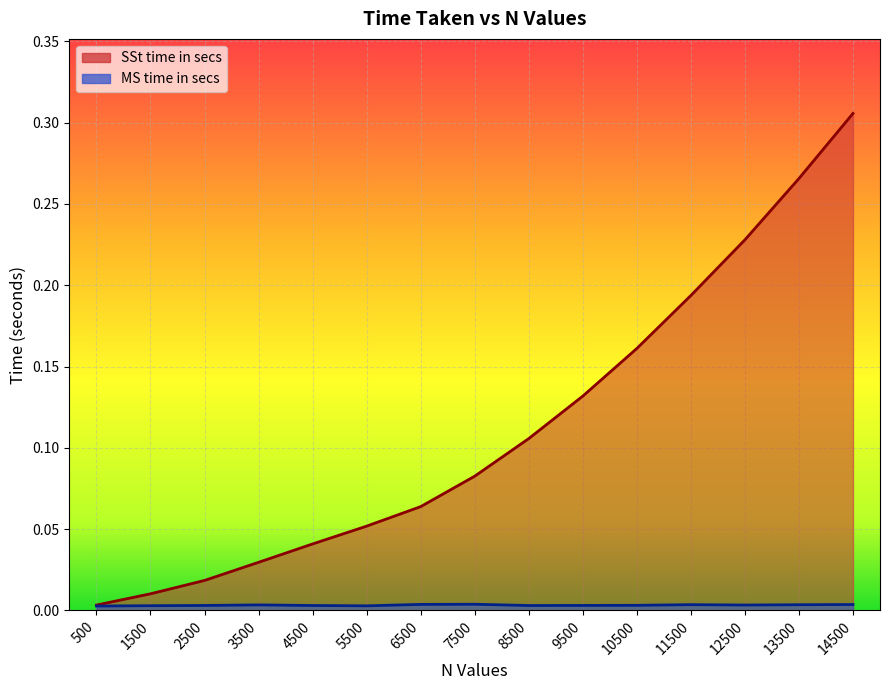

Does the chart display data point markers on the line(s)?

No